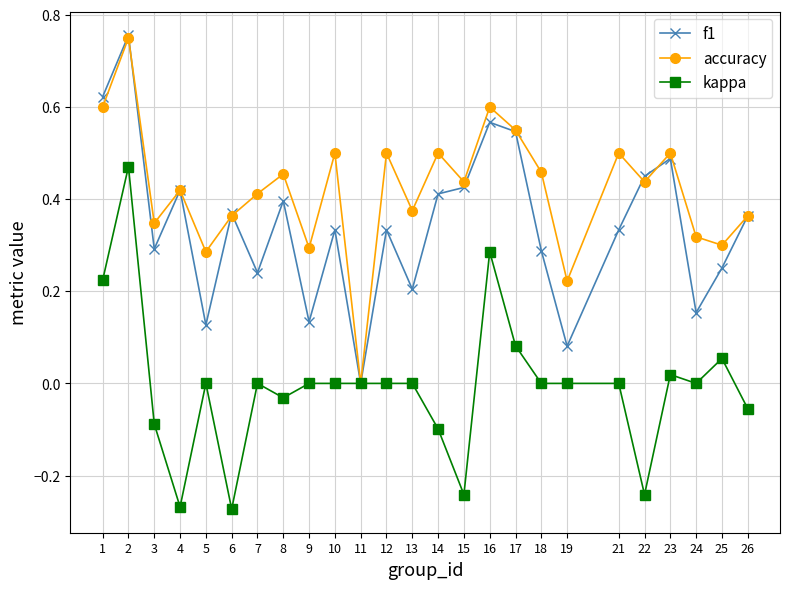

Between 21 and 24, which series saw the biggest shift?

accuracy